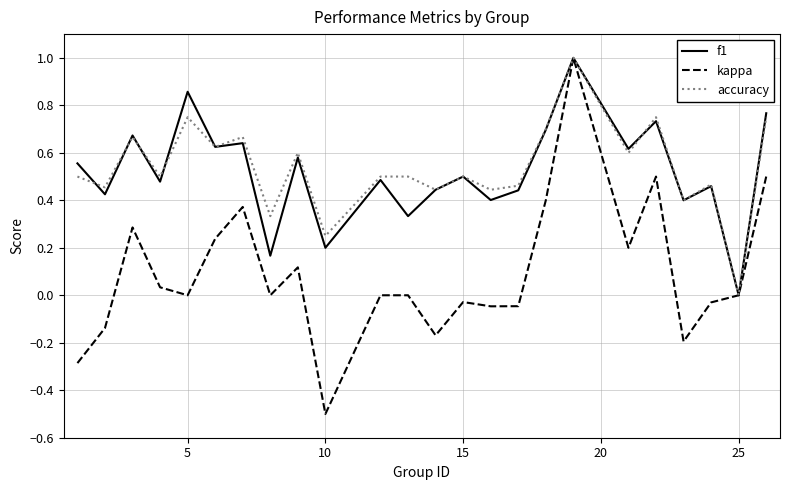

Which series has the largest total across all categories?

accuracy